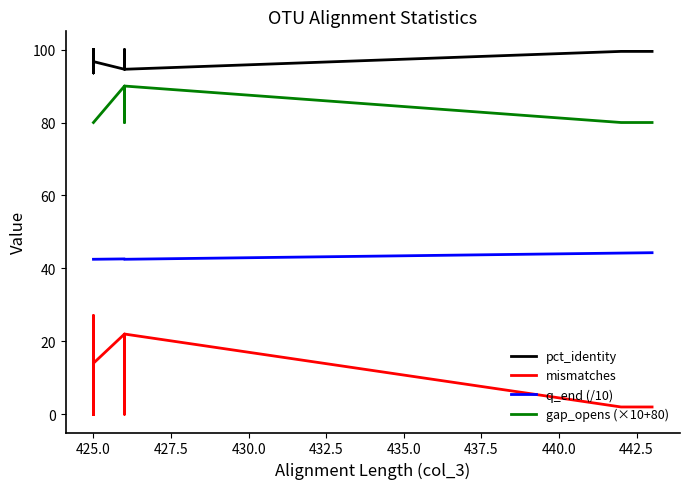

The value of mismatches at 425.0 is 0.0. True or false?

True